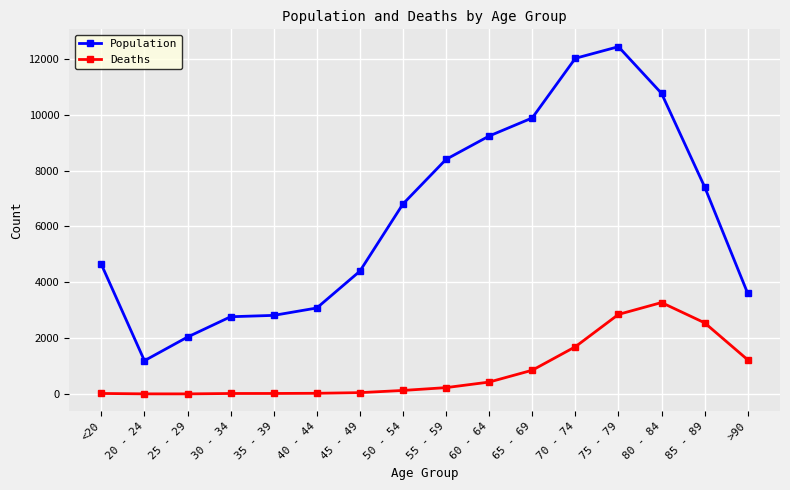

Which category has the highest value in the Population series?

75 - 79